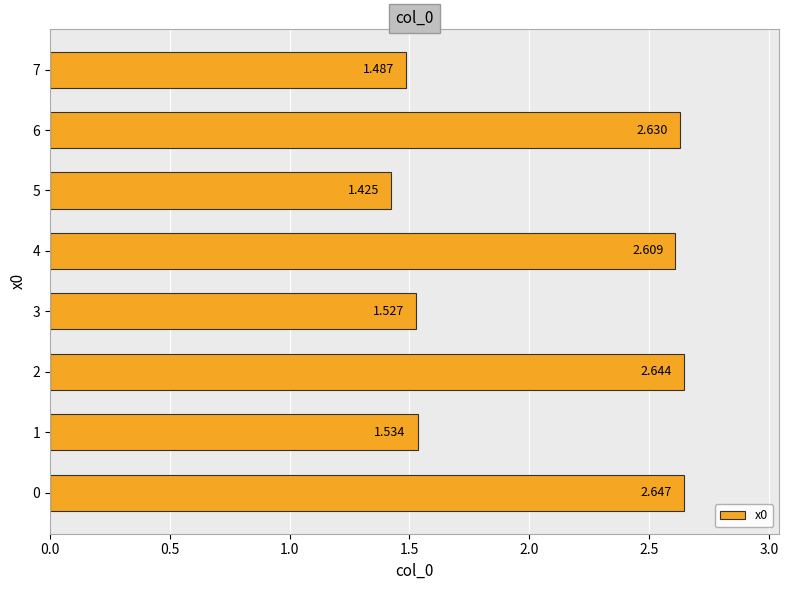

Are the bars horizontal?

Yes